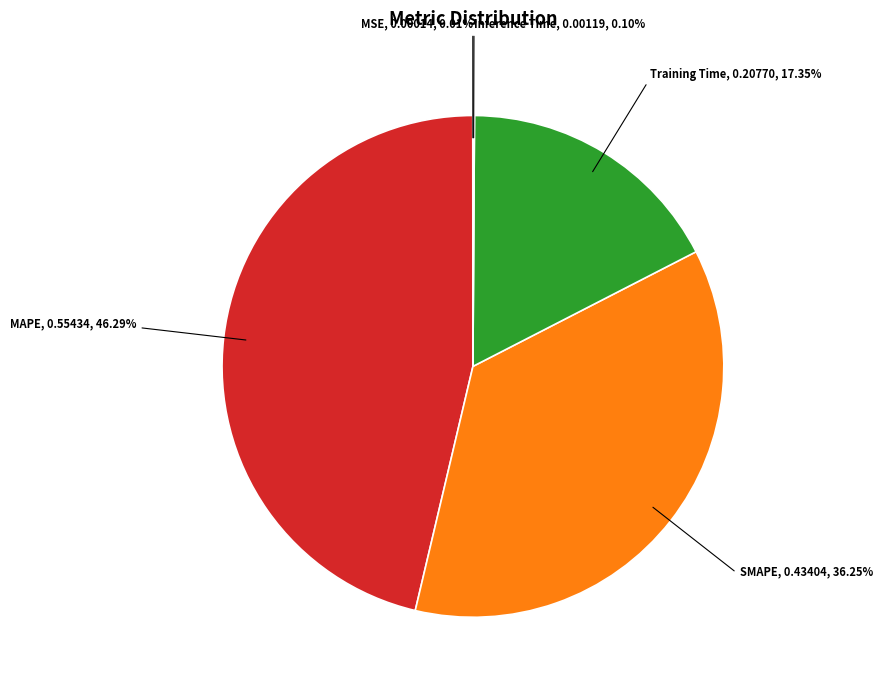

Is there a majority slice in this chart?

No